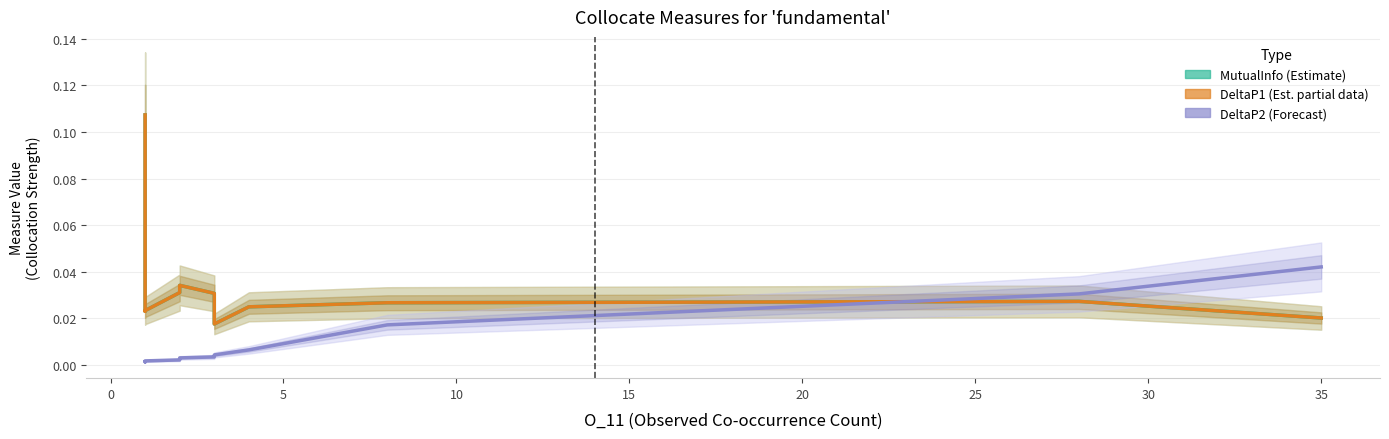

What is the label of the 18th point from the right?

5